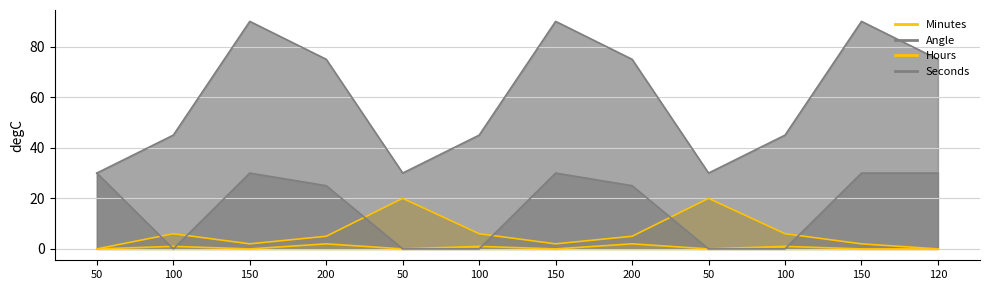

What is the approximate value of Seconds at 200, to the nearest 5?

25